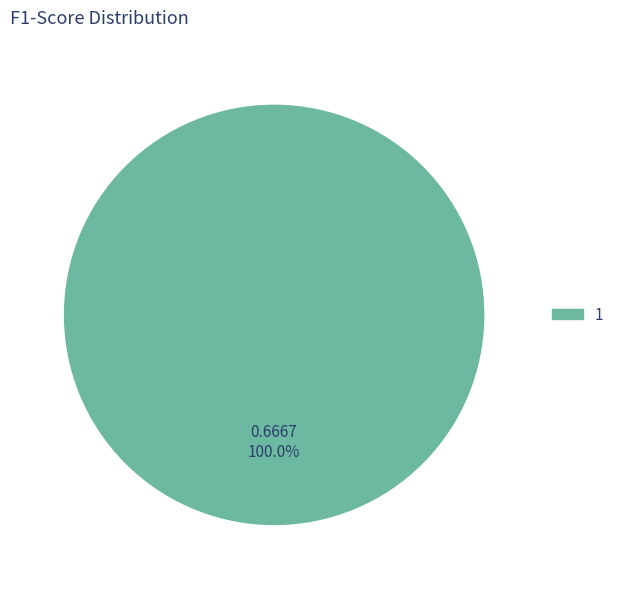

Does any single category account for the majority?

Yes